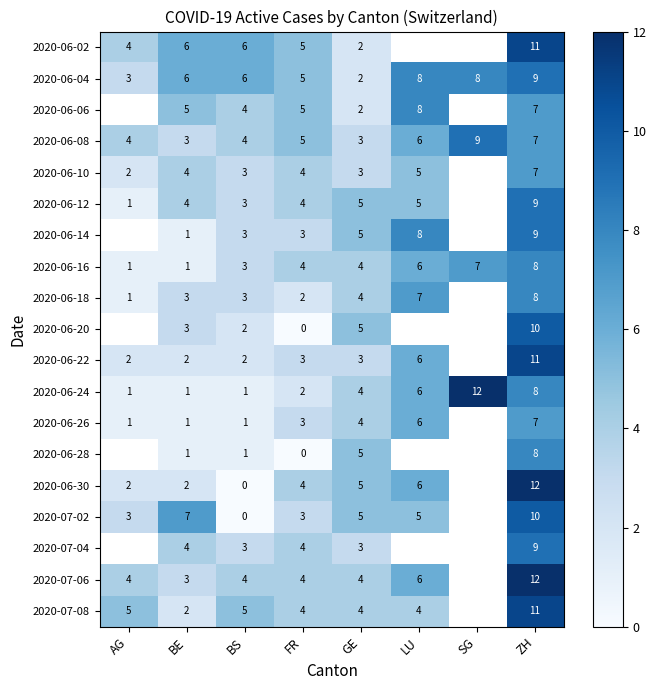

Between BE and BS, which series saw the biggest shift?

2020-07-02